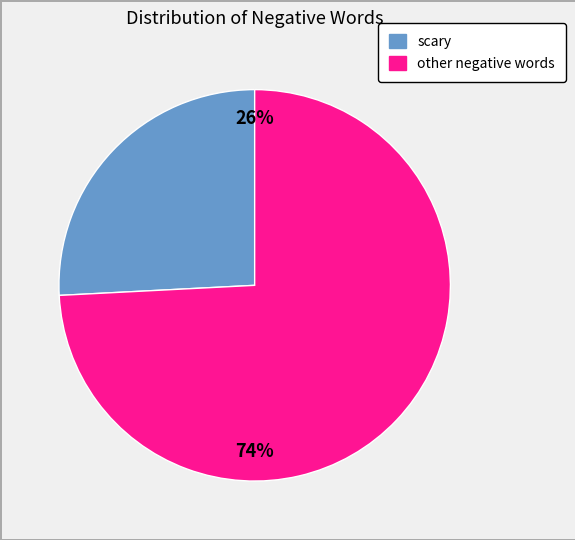

Does any single category account for the majority?

Yes